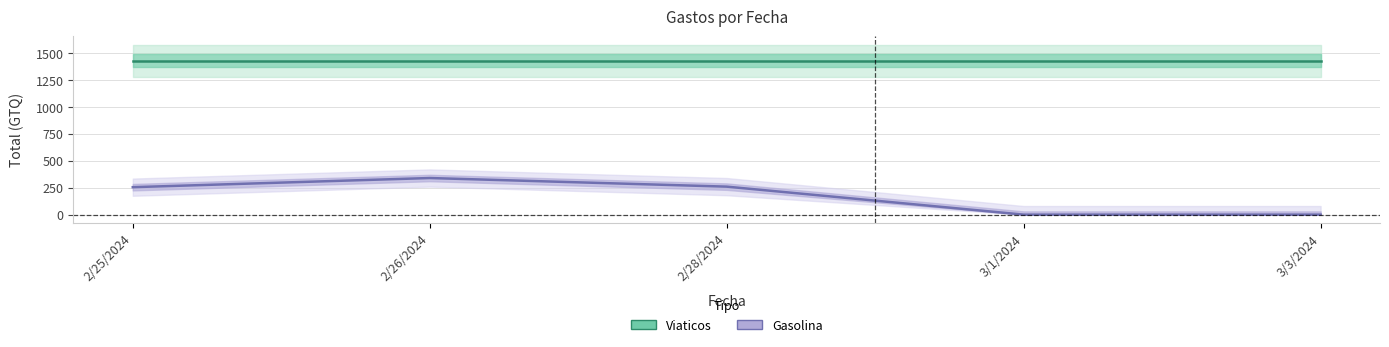

What is the difference between the highest and lowest values at 2/25/2024?

1173.0